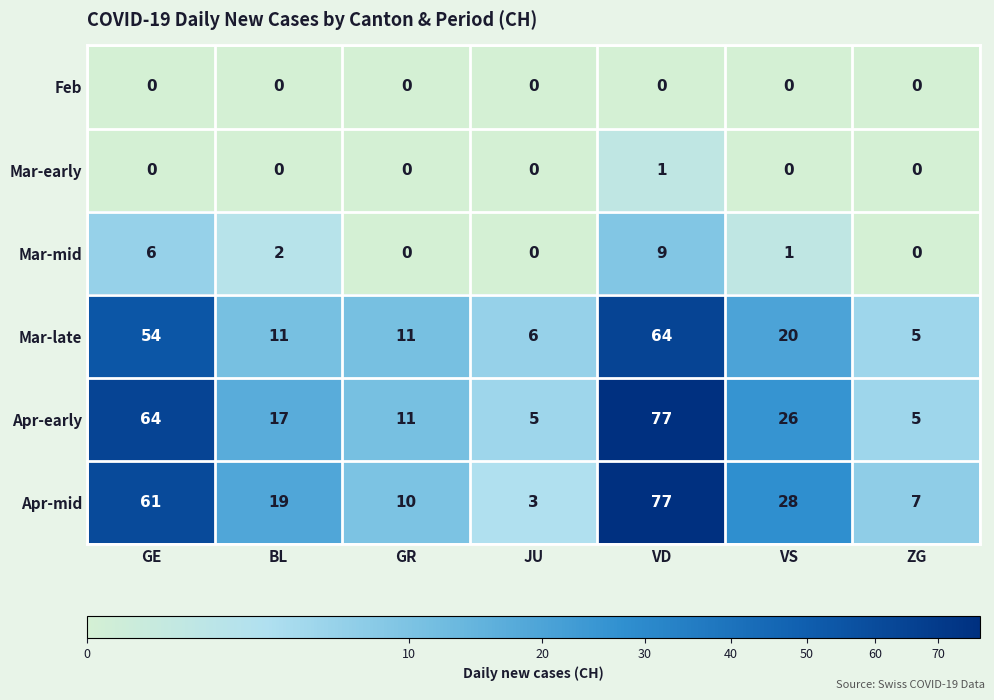

What is the total value across all series at BL?

49